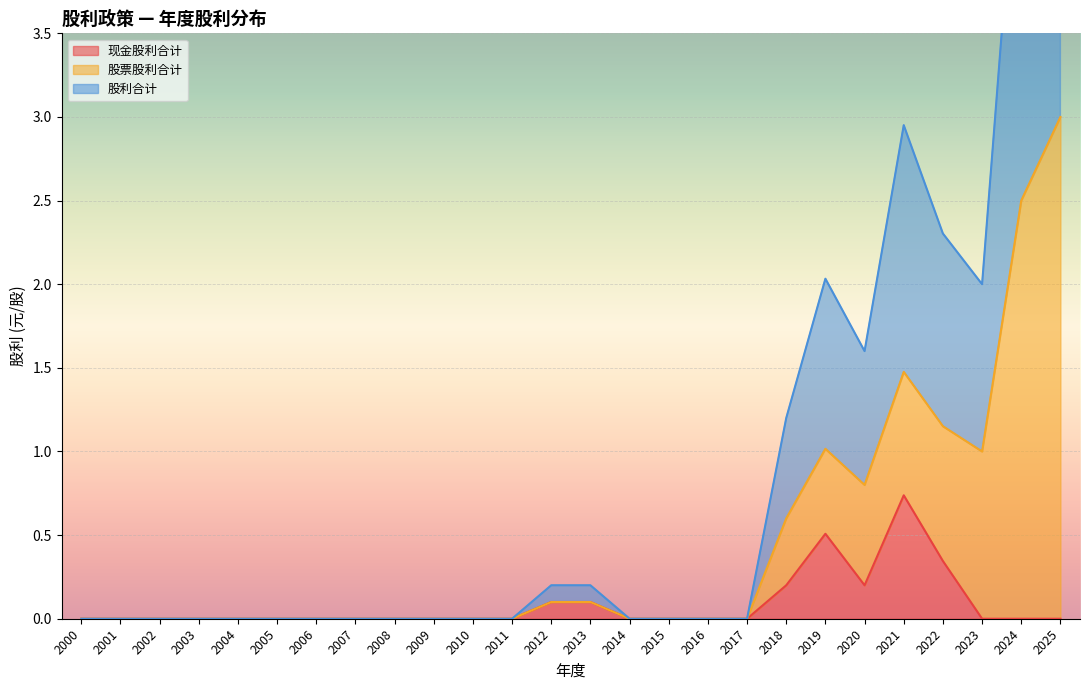

Which series changed the most between 2011 and 2012?

股利合计